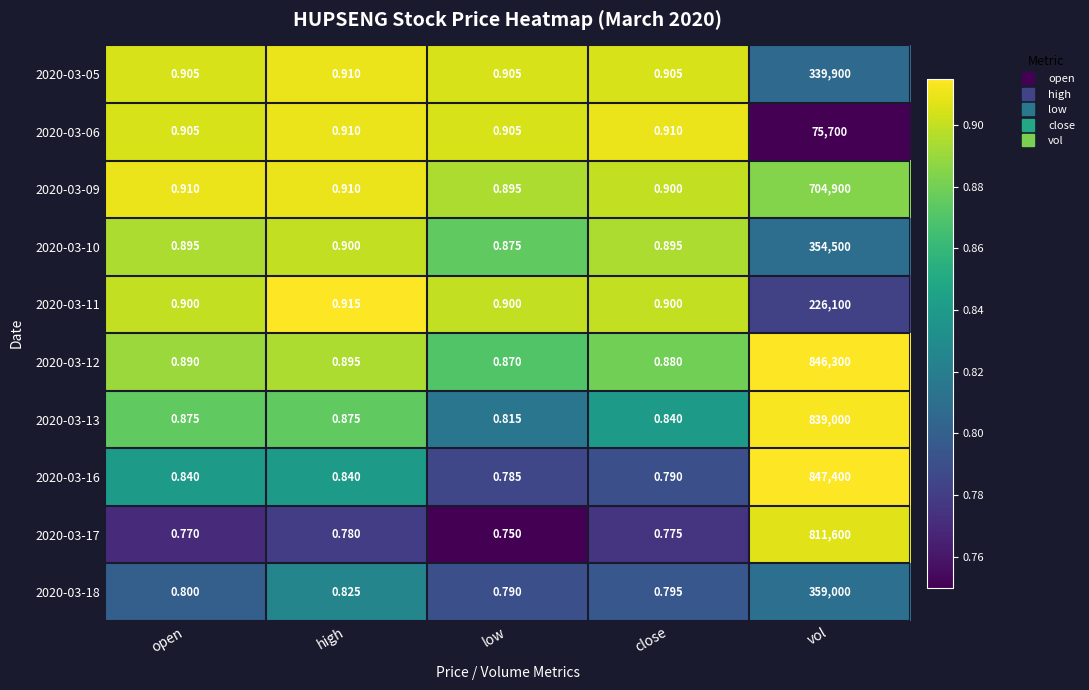

Rank the series at vol from highest to lowest value.

2020-03-16, 2020-03-12, 2020-03-13, 2020-03-17, 2020-03-09, 2020-03-18, 2020-03-10, 2020-03-05, 2020-03-11, 2020-03-06